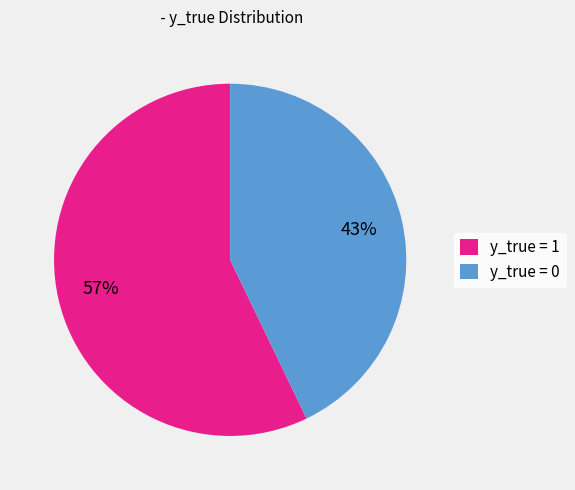

To the nearest percent, what is the difference between the y_true = 1 and y_true = 0 slice percentages?

14%